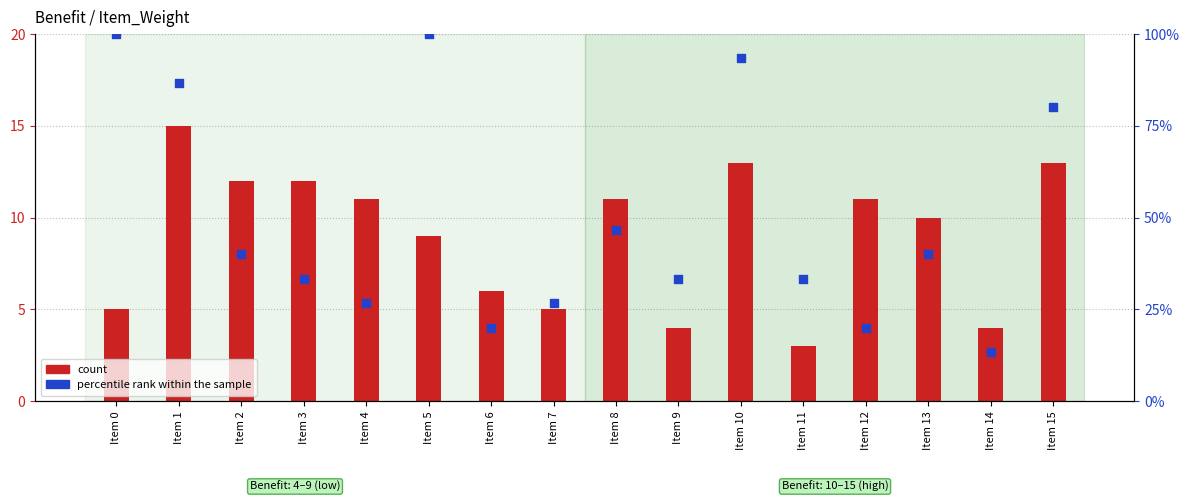

Is the value of count at Item 6 greater than the value of percentile rank within the sample at Item 6?

No